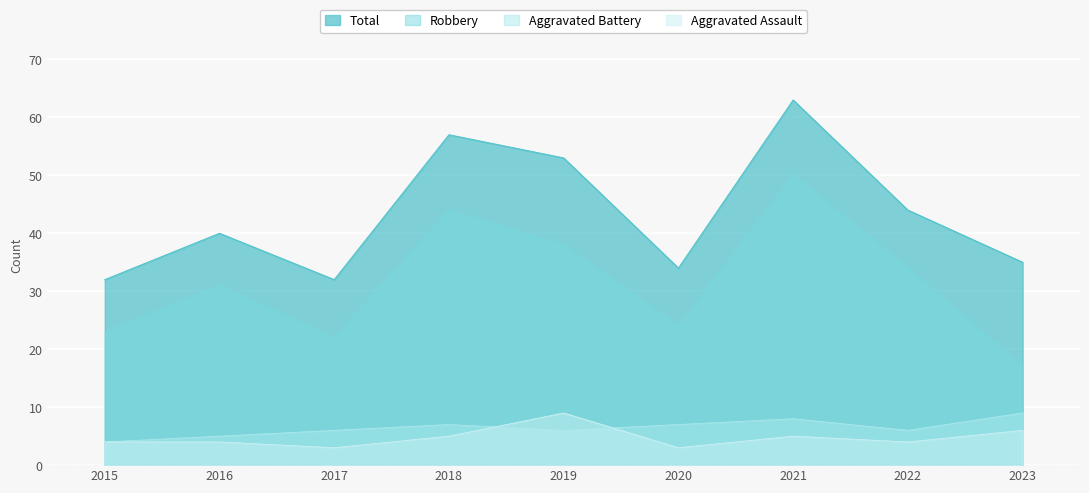

True or false: Total and Aggravated Battery cross at least once.

False